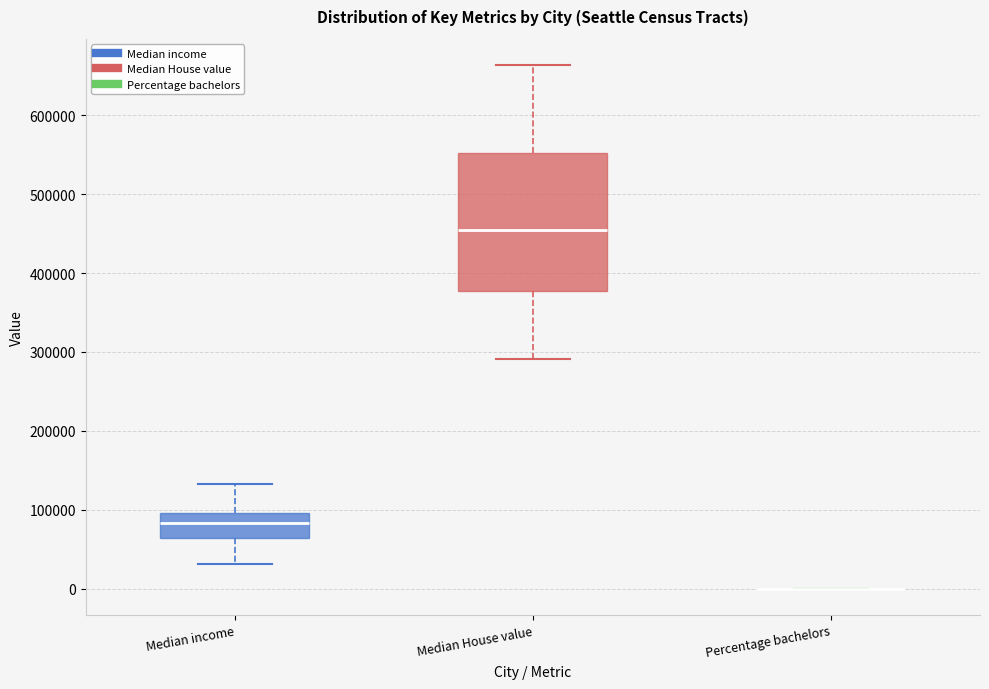

Reading left to right, read every box against the y-axis: the position of its median line, the range the box covers, and the ends of its whiskers. The values are not printed on the chart, so give them approximately, as read against the axis.

Median income: median 80000, box 60000 to 100000, whiskers 30000 to 130000
Median House value: median 450000, box 380000 to 550000, whiskers 290000 to 660000
Percentage bachelors: box collapsed to a line at 0, whiskers 0 to 0